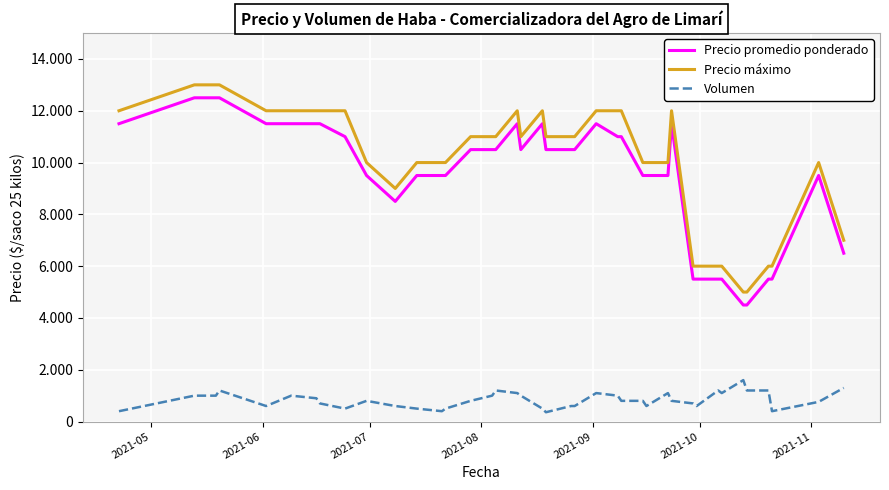

True or false: Precio promedio ponderado and Volumen cross at least once.

False